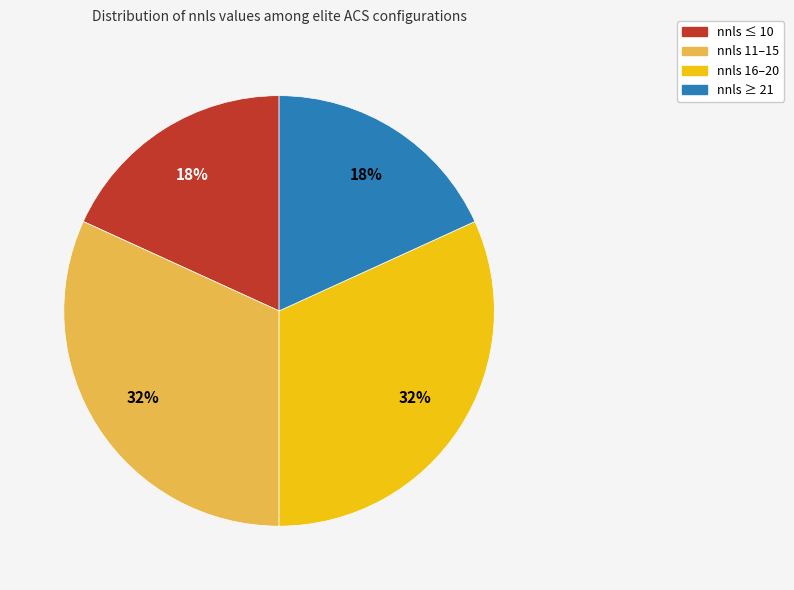

Does any single category account for the majority?

No